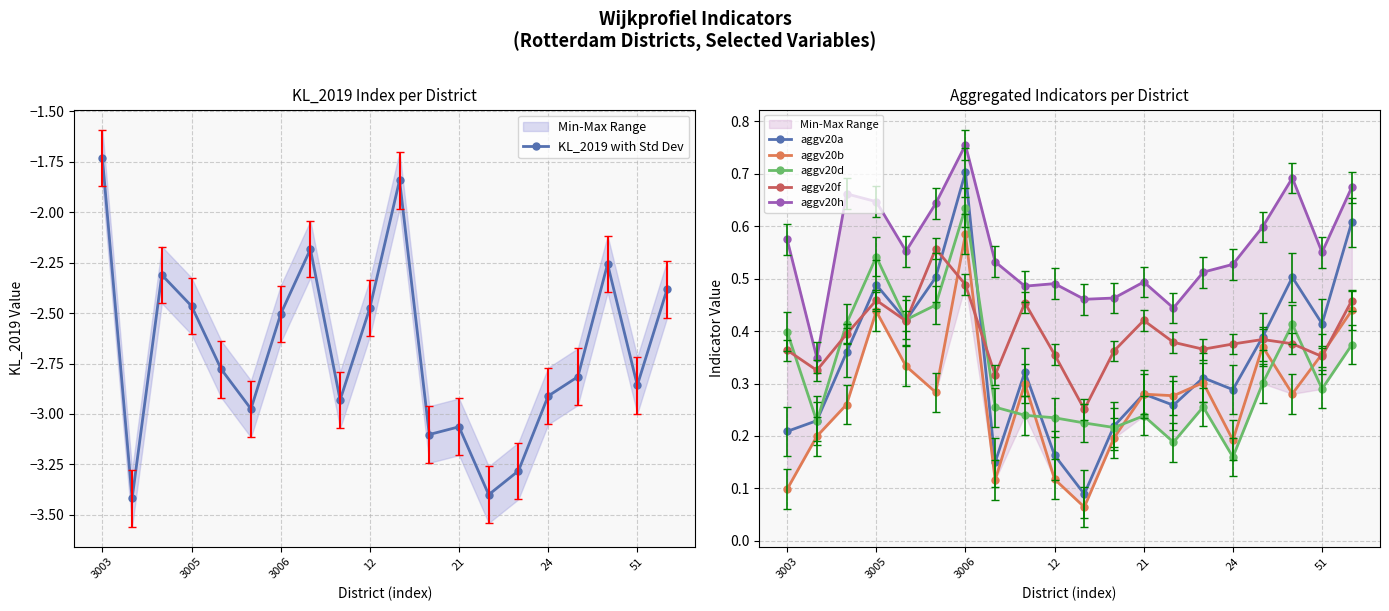

At which label does aggv20d reach its minimum?

24